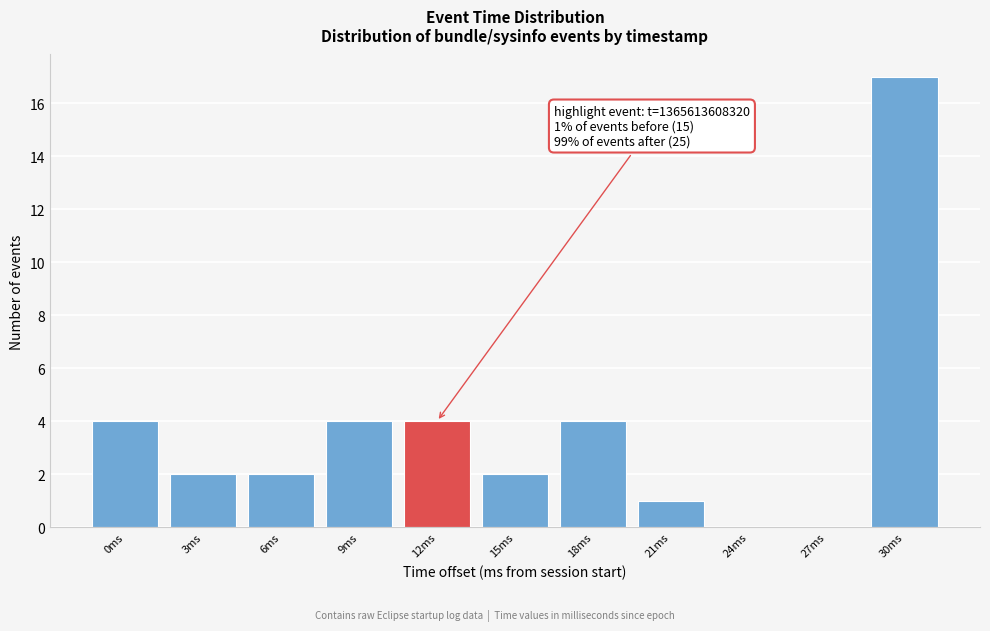

Reading left to right, what are all the values shown in this chart?

0ms=4	3ms=2	6ms=2	9ms=4	12ms=4	15ms=2	18ms=4	21ms=1	24ms=0	27ms=0	30ms=17